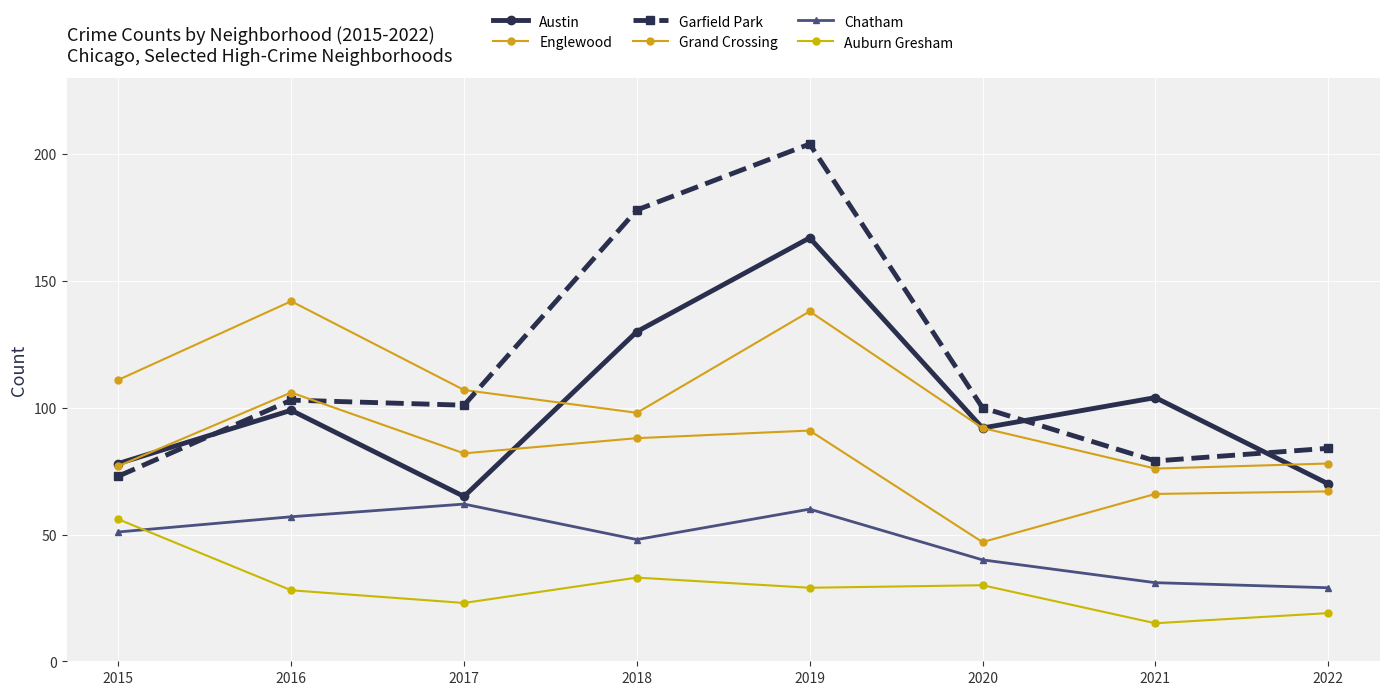

True or false: Grand Crossing and Chatham intersect in this chart.

False